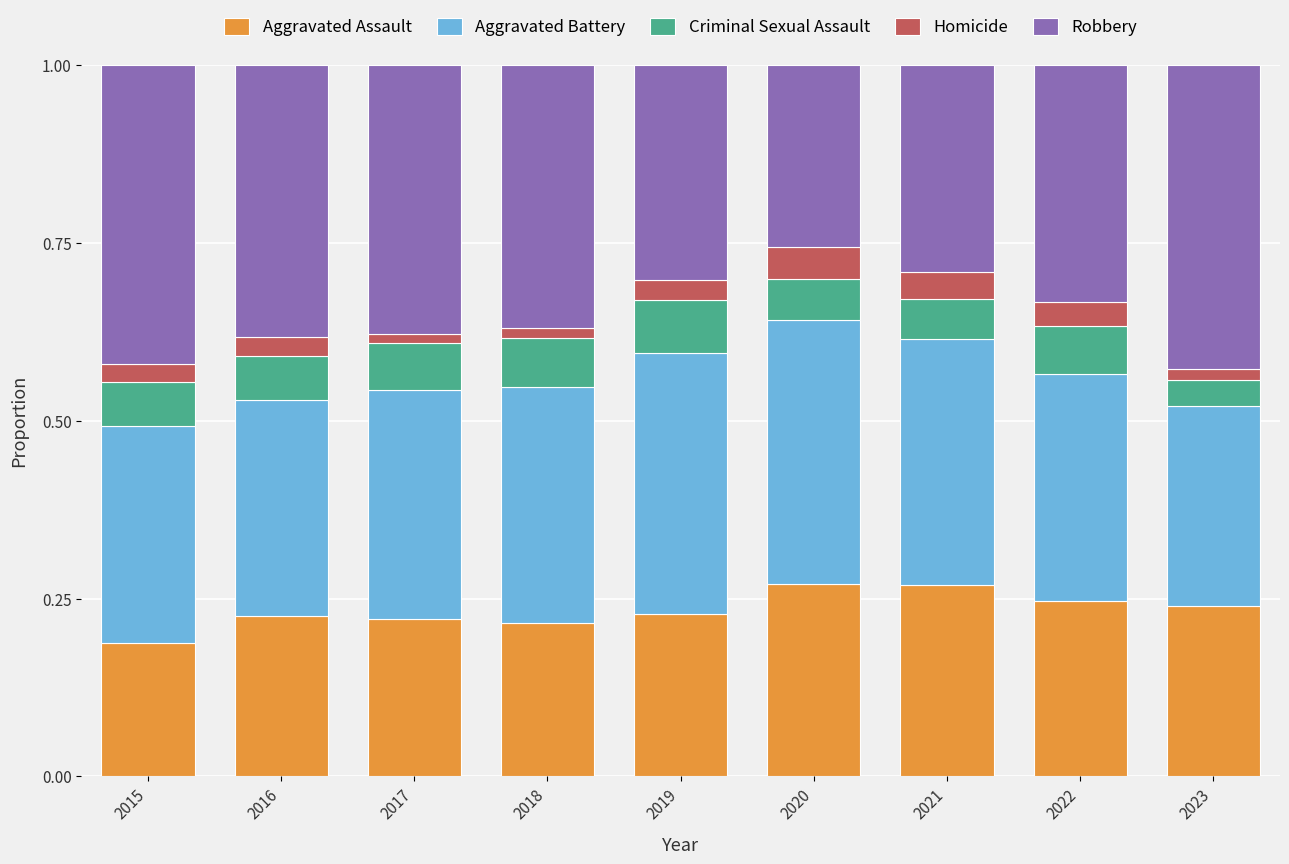

What is the total value across all series at 2020?

1.0